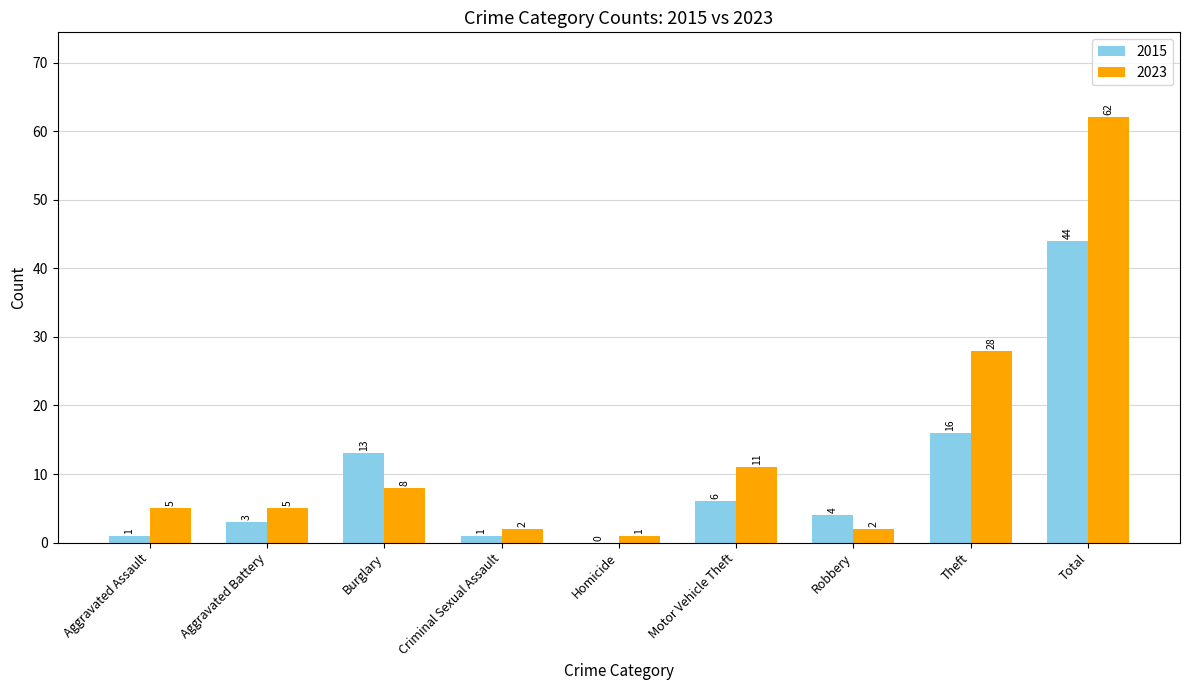

Reading left to right, list all the values displayed in this chart.

2015: 1	3	13	1	0	6	4	16	44
2023: 5	5	8	2	1	11	2	28	62